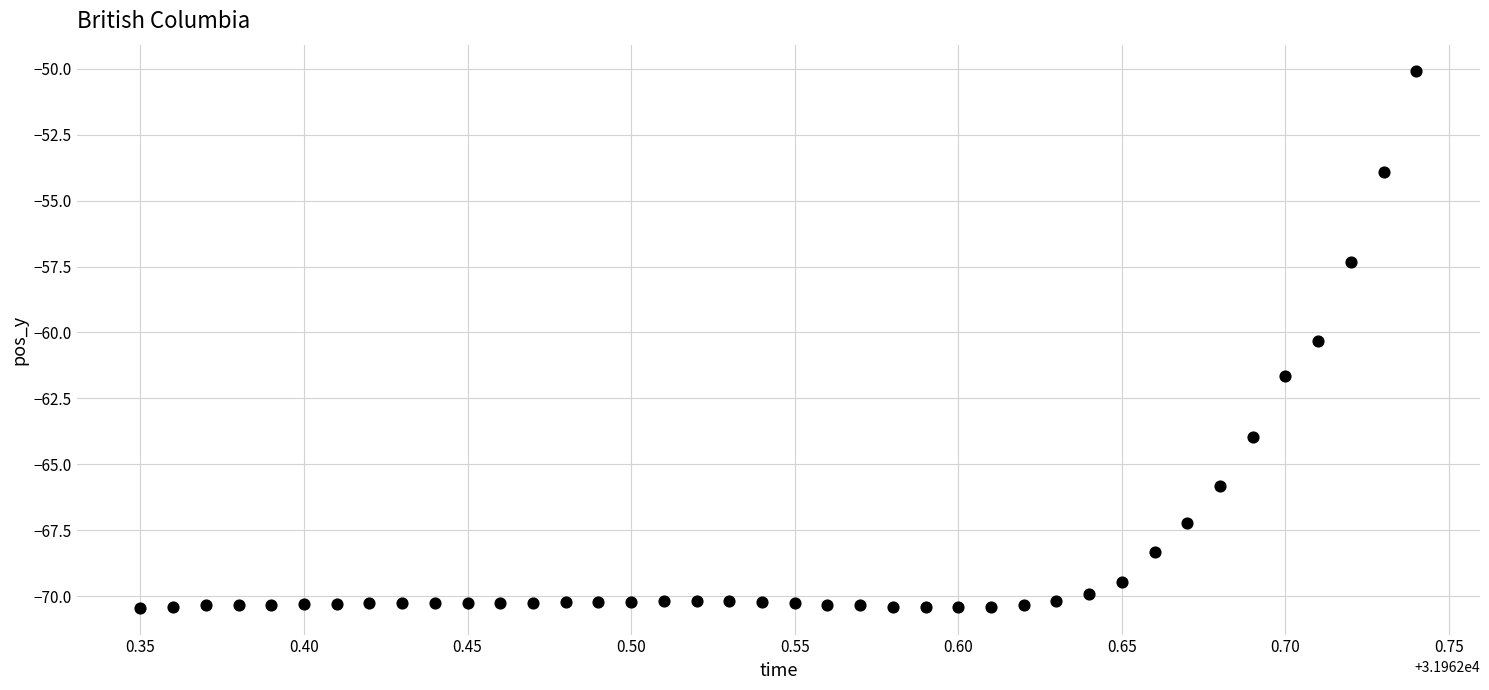

What Y value in the scatter plot is closest to -60?

-60.3